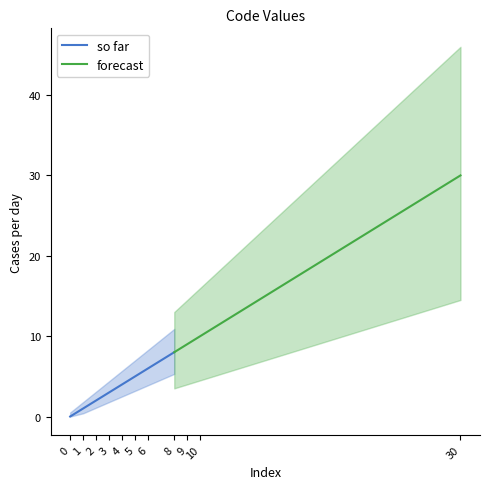

Reading left to right, transcribe all the data shown in this chart.

0	1	2	3	4	5	6	8	9	10	30